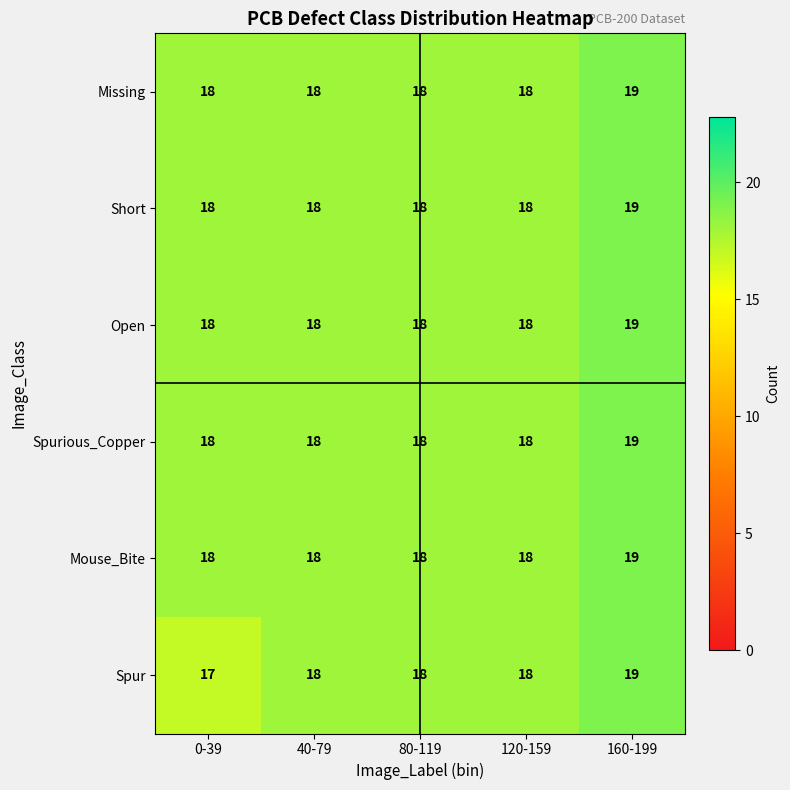

At how many categories does at least one series exceed 17?

5